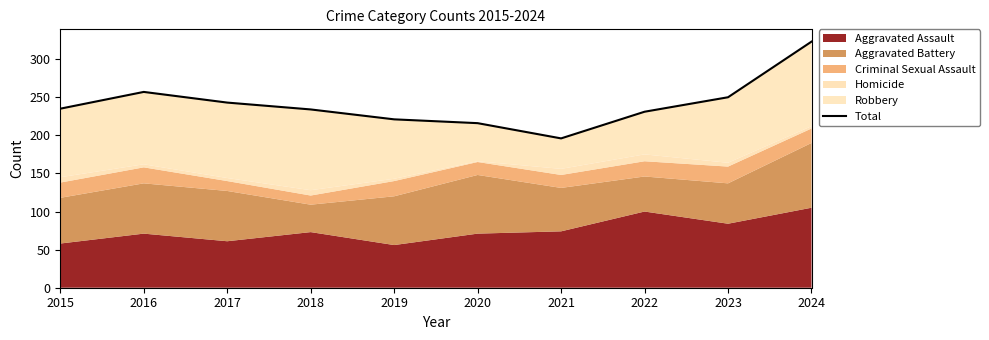

Does the chart have visible grid lines?

No